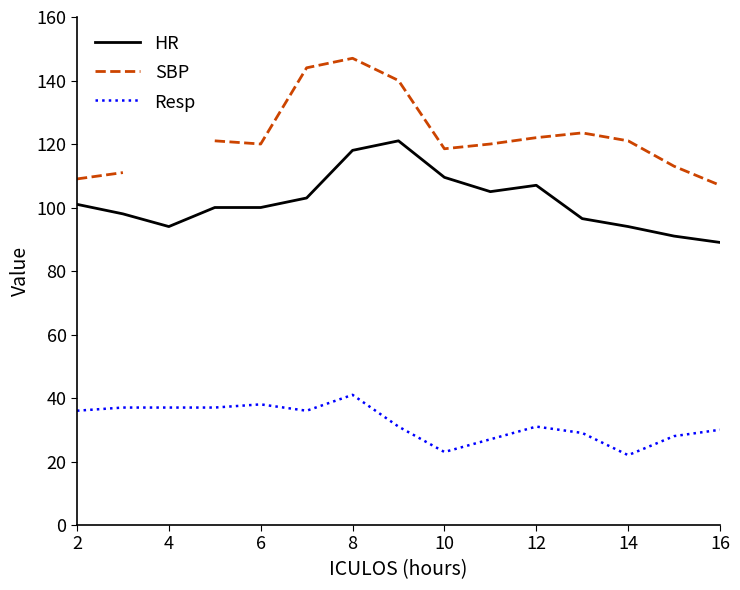

What is the value of the Resp point at the 7th from the left?

41.0